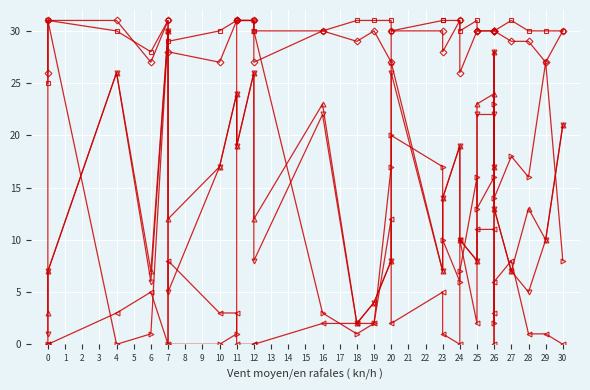

Reading left to right, list all the values displayed in this chart.

good_avg_sum: 0=0	1=31	2=0	3=1	4=30	5=0	6=0	7=1	8=31	9=31	10=30	11=3	12=1	13=2	14=17	15=20	16=17	17=10	18=6	19=7	20=16	21=13	22=16	23=2	24=23	25=14	26=18	27=16	28=27	29=8
no_rain_sum: 0=1	1=7	2=26	3=6	4=30	5=5	6=17	7=24	8=19	9=26	10=8	11=22	12=2	13=4	14=8	15=26	16=7	17=14	18=19	19=10	20=8	21=22	22=22	23=17	24=28	25=13	26=7	27=5	28=10	29=21
good_rain_sum: 0=3	1=7	2=26	3=7	4=30	5=12	6=17	7=24	8=19	9=26	10=12	11=23	12=2	13=4	14=8	15=27	16=7	17=14	18=19	19=10	20=8	21=23	22=24	23=17	24=28	25=13	26=7	27=13	28=10	29=21
good_wind_sum: 0=0	1=0	2=3	3=5	4=0	5=8	6=3	7=3	8=0	9=0	10=0	11=2	12=2	13=2	14=12	15=2	16=5	17=1	18=0	19=10	20=2	21=11	22=11	23=3	24=0	25=6	26=8	27=1	28=1	29=0
good_vis_sum: 0=26	1=31	2=31	3=27	4=31	5=28	6=27	7=31	8=31	9=31	10=27	11=30	12=29	13=30	14=27	15=30	16=30	17=28	18=31	19=26	20=30	21=30	22=30	23=30	24=30	25=30	26=29	27=29	28=27	29=30
sunscreen_needed_sum: 0=25	1=31	2=30	3=28	4=31	5=29	6=30	7=31	8=31	9=31	10=30	11=30	12=31	13=31	14=31	15=30	16=31	17=31	18=31	19=30	20=31	21=30	22=30	23=30	24=30	25=30	26=31	27=30	28=30	29=30